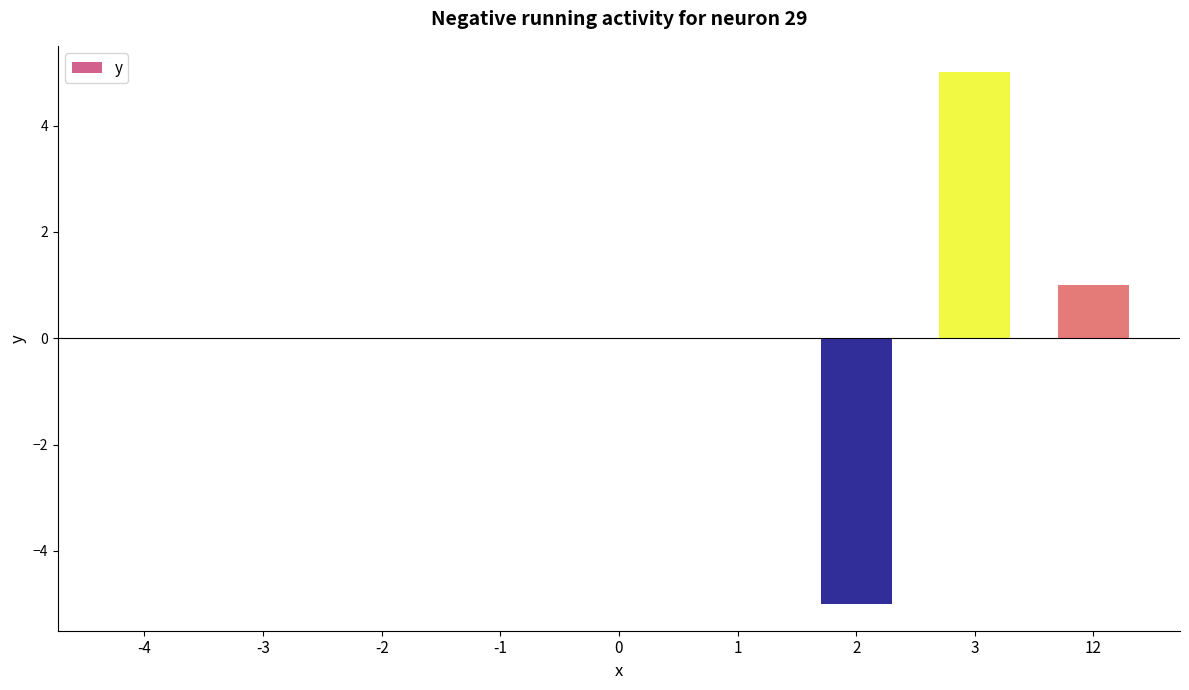

True or false: the data shows 0 at -2.

True